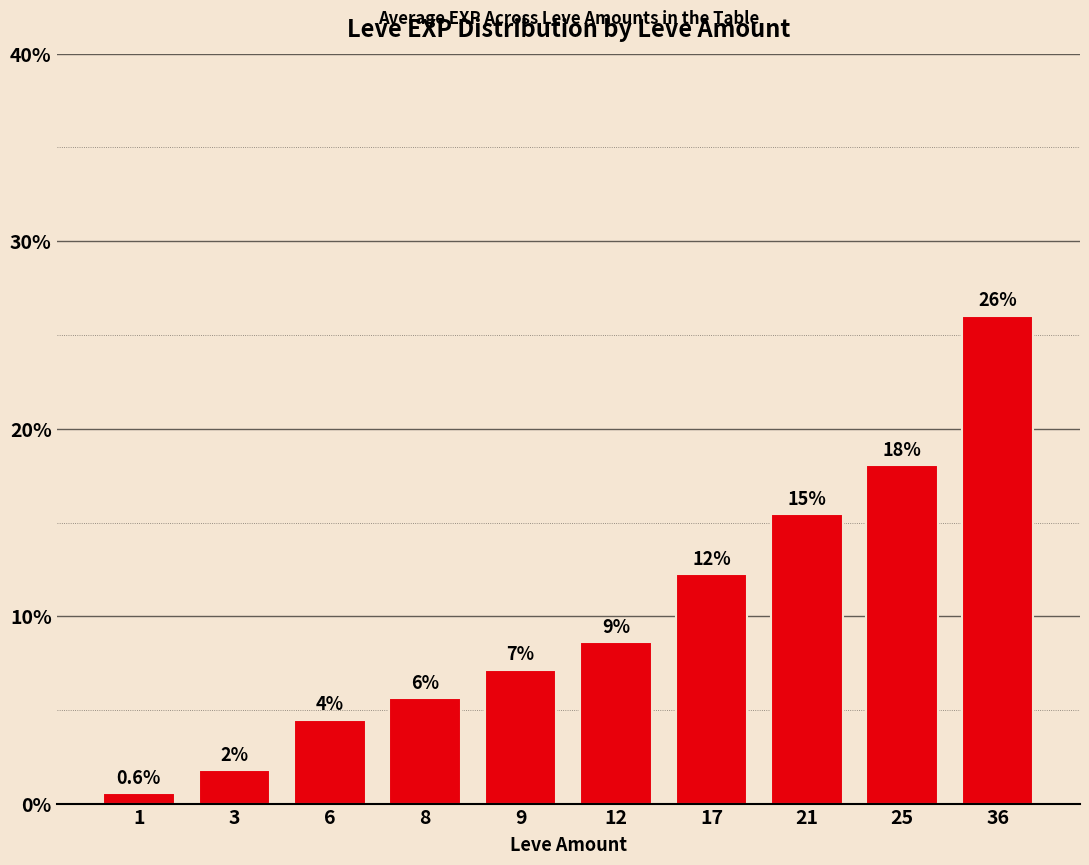

Does the chart contain any negative values?

No